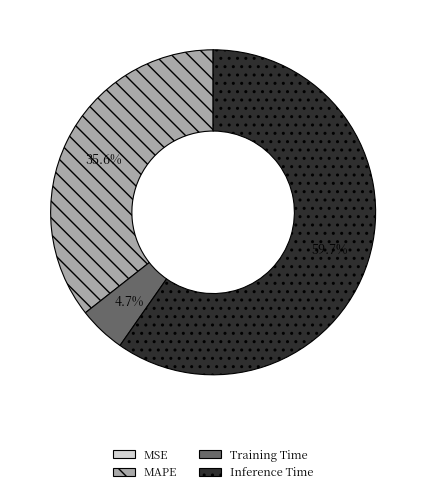

Is there a majority slice in this chart?

Yes